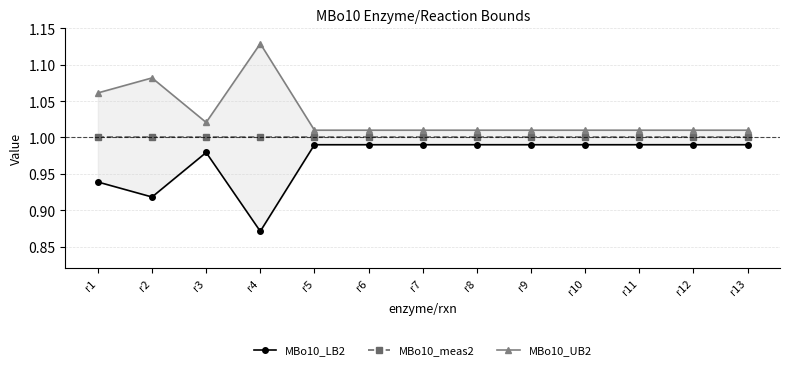

True or false: MBo10_meas2 has more than 0 interior local peaks.

False